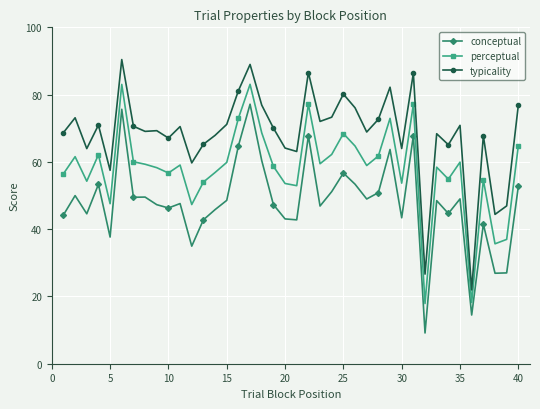

What is the greatest value displayed?

90.4